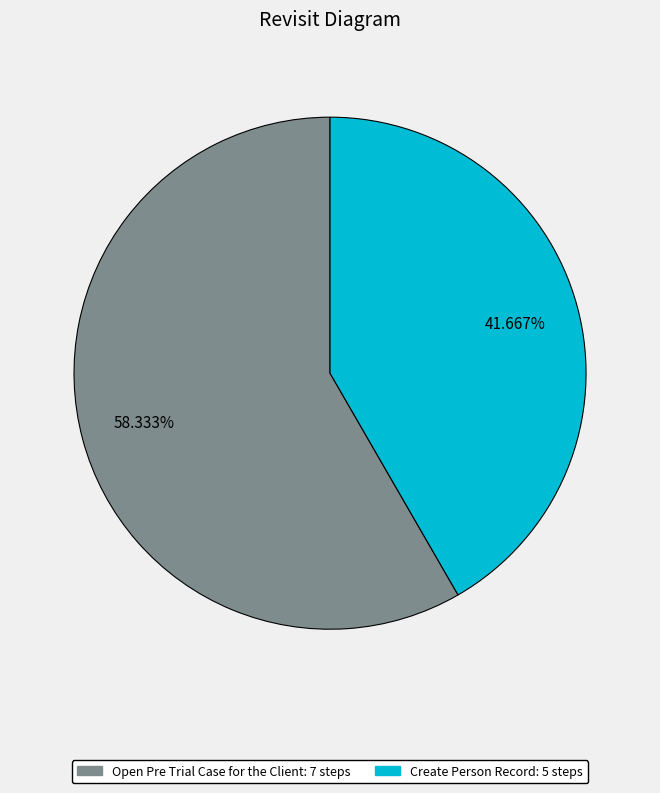

What is the largest slice in the pie chart?

Open Pre Trial Case for the Client